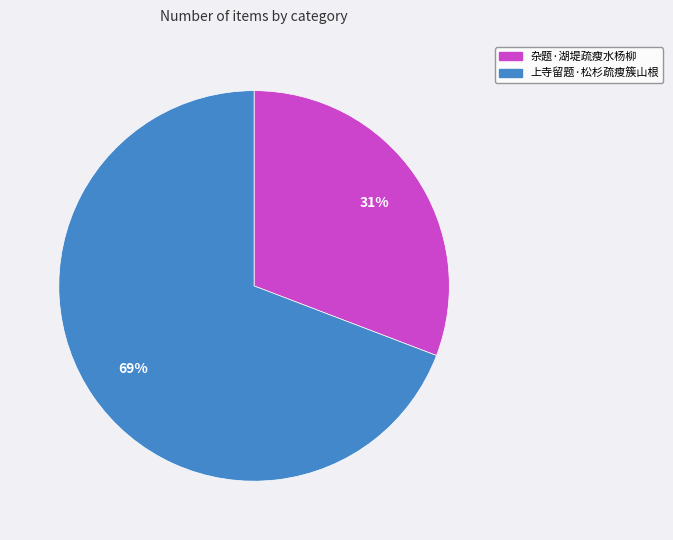

How many slices are in this pie chart?

2